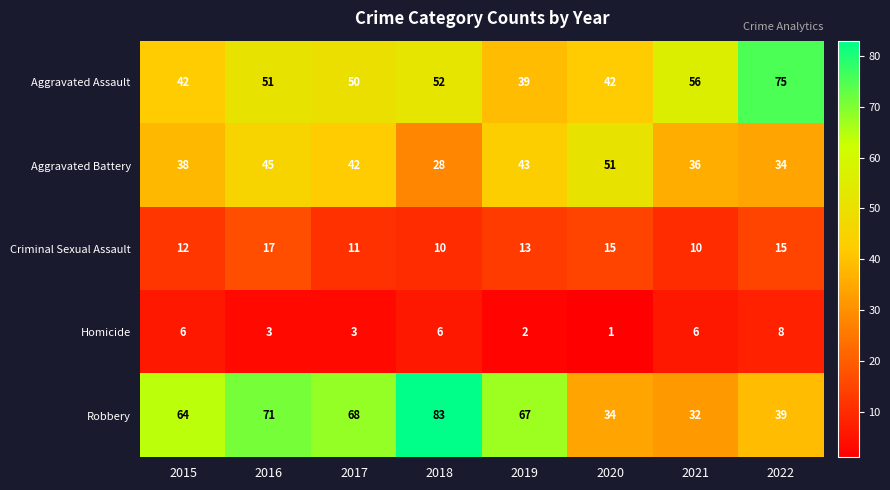

Where does the Aggravated Battery series first go above 42?

2016